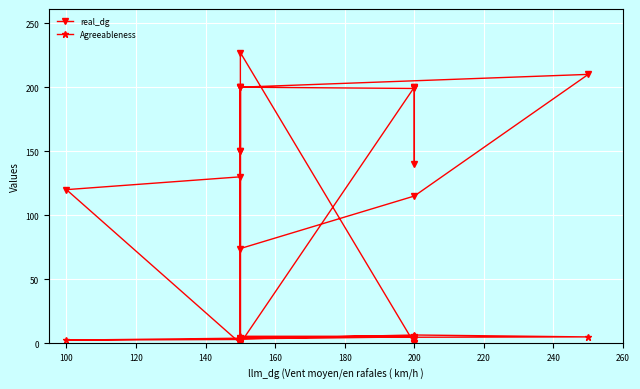

Which has a higher value, 160 or 80?

160